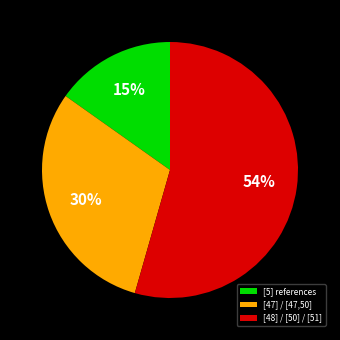

Is there a majority slice in this chart?

Yes